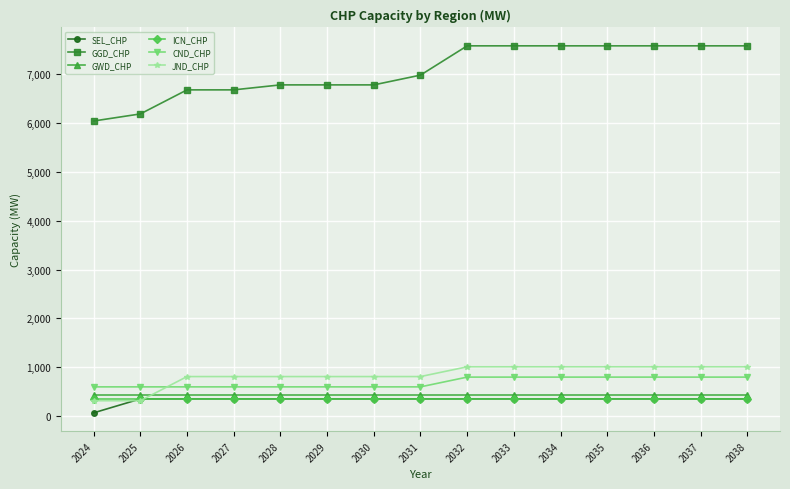

Which category has the lowest value in the SEL_CHP series?

2024